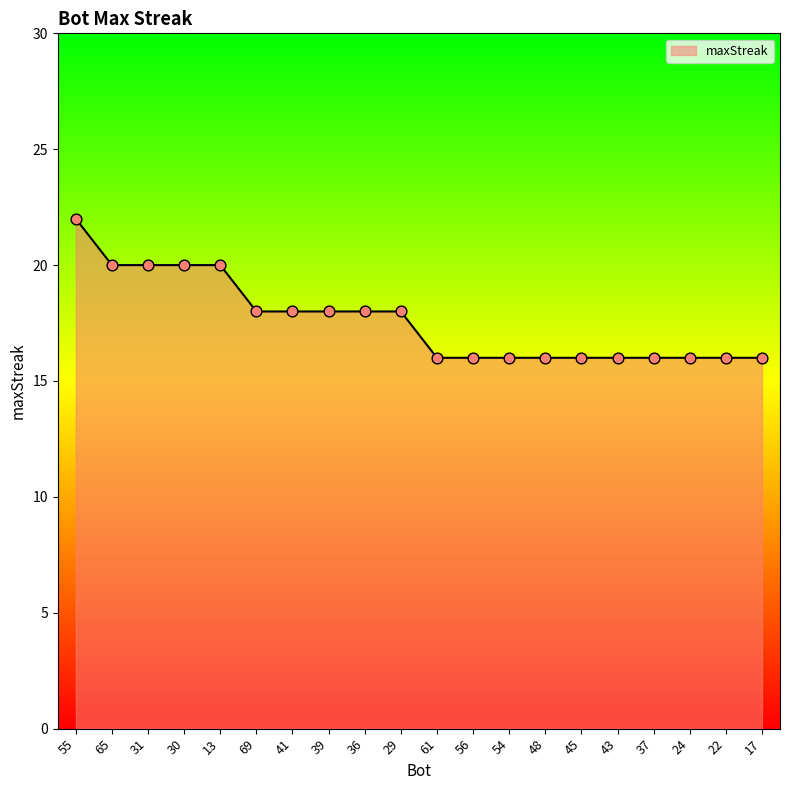

Approximately how many times larger is the value at 54 compared to 69?

0.9